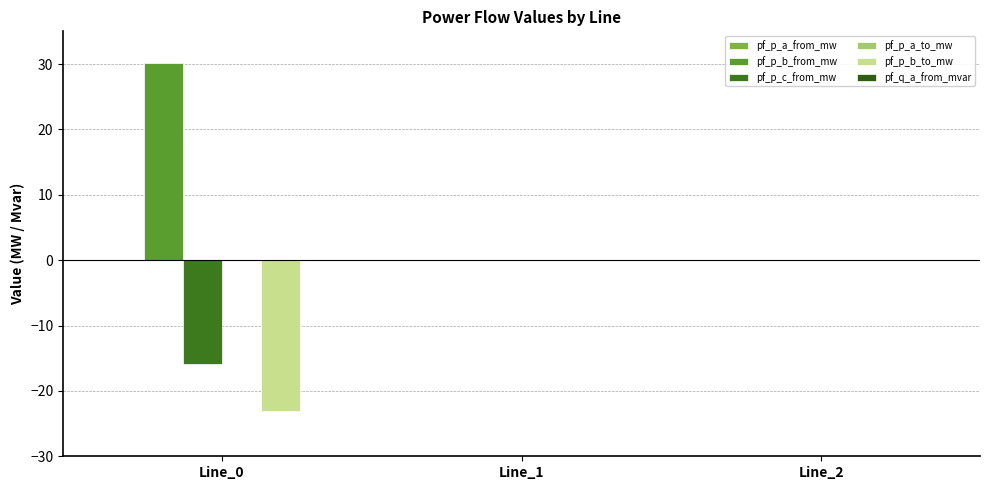

How many categories are shown in the chart?

3